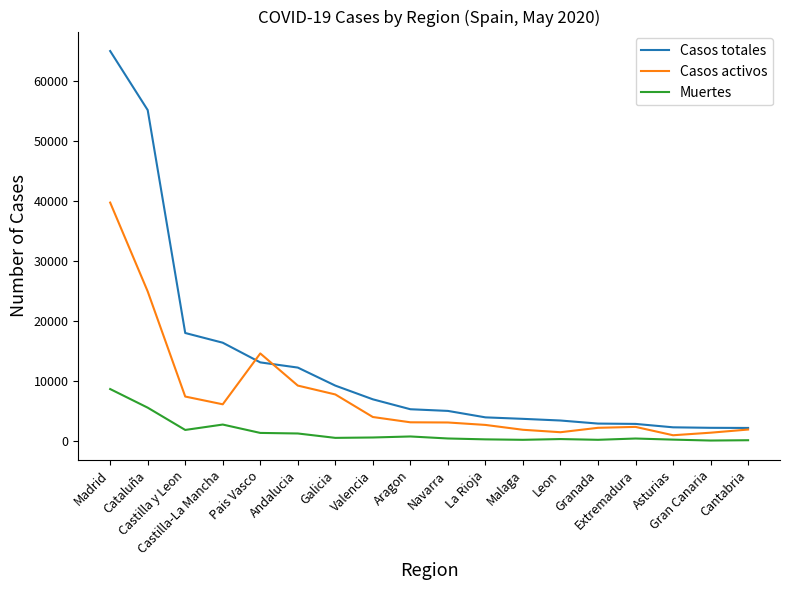

Which series has the largest range (max minus min)?

Casos totales